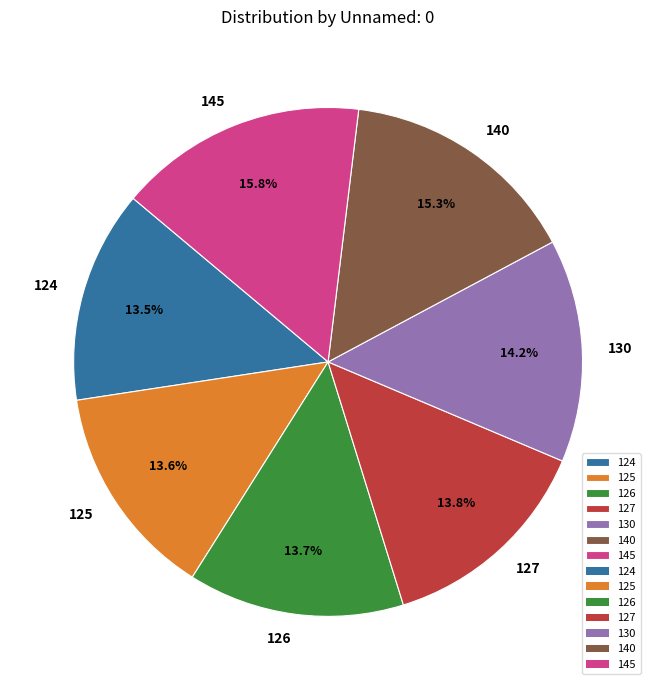

Approximately how many times larger is the value at 126 compared to 124?

1.0